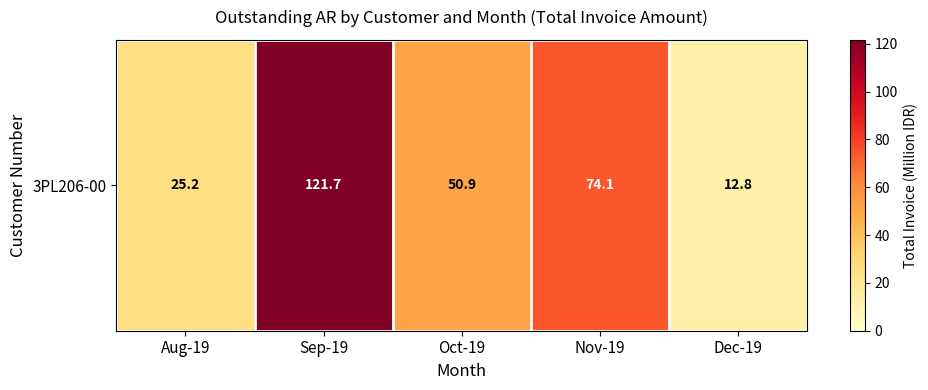

Reading right to left, what are all the values shown in this chart?

Dec-19=12.8	Nov-19=74.1	Oct-19=50.9	Sep-19=121.7	Aug-19=25.2